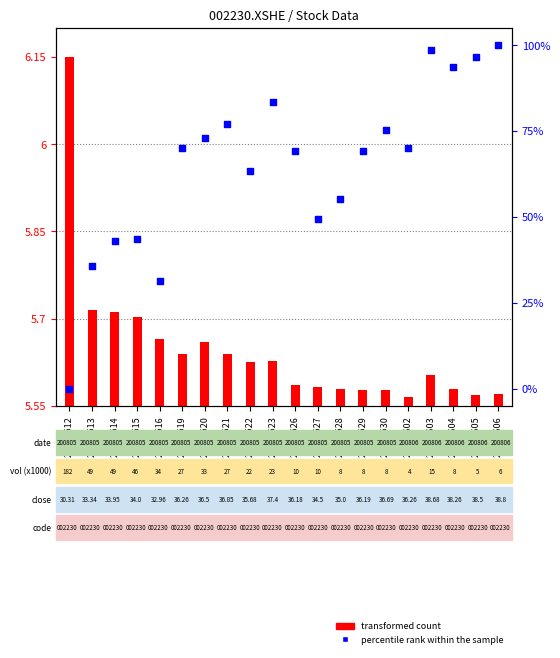

Which series contains the highest Y value?

percentile rank within the sample